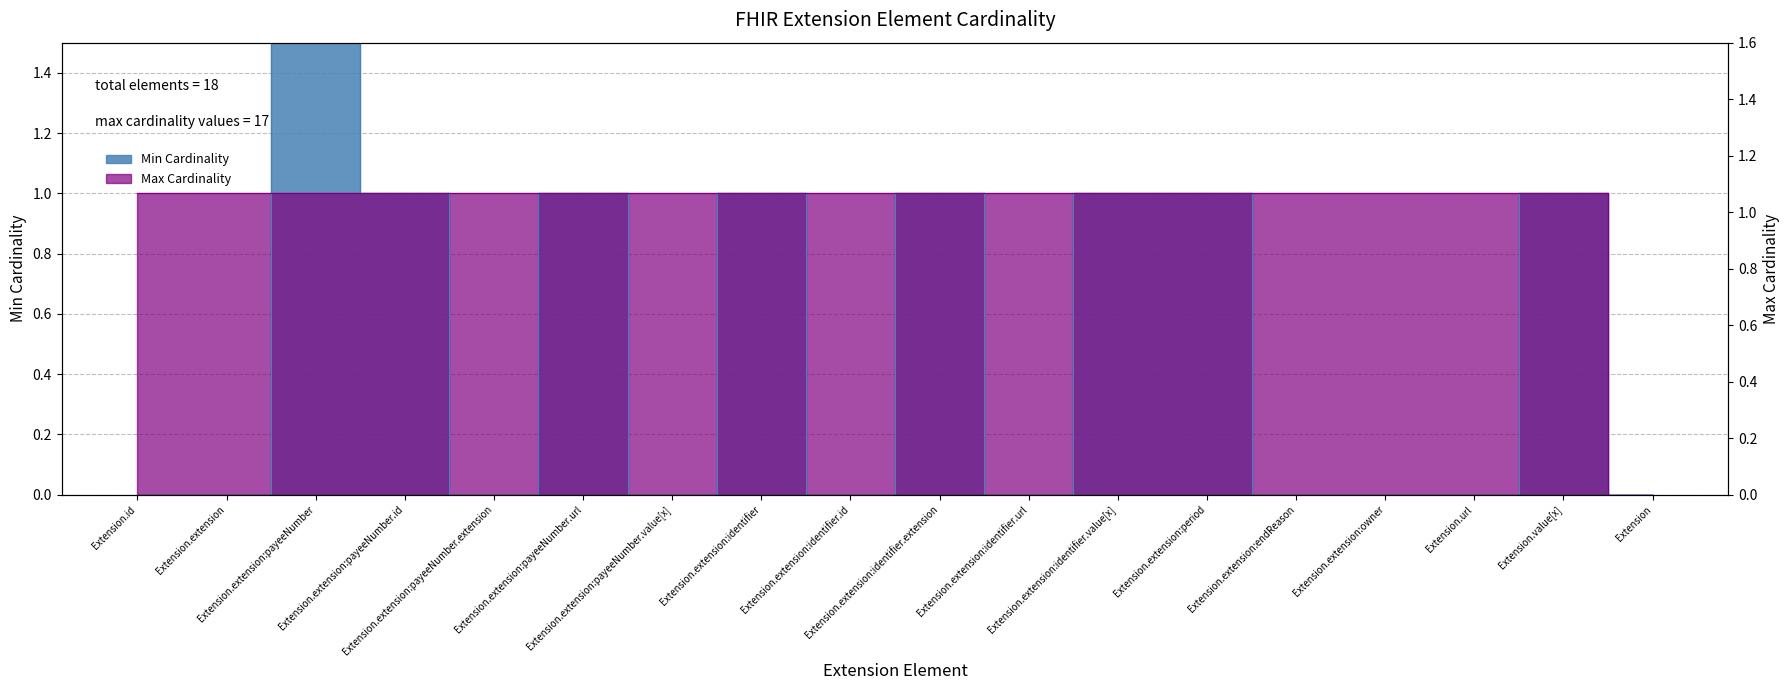

Rank the series at Extension.extension:identifier from lowest to highest value.

Min Cardinality, Max Cardinality